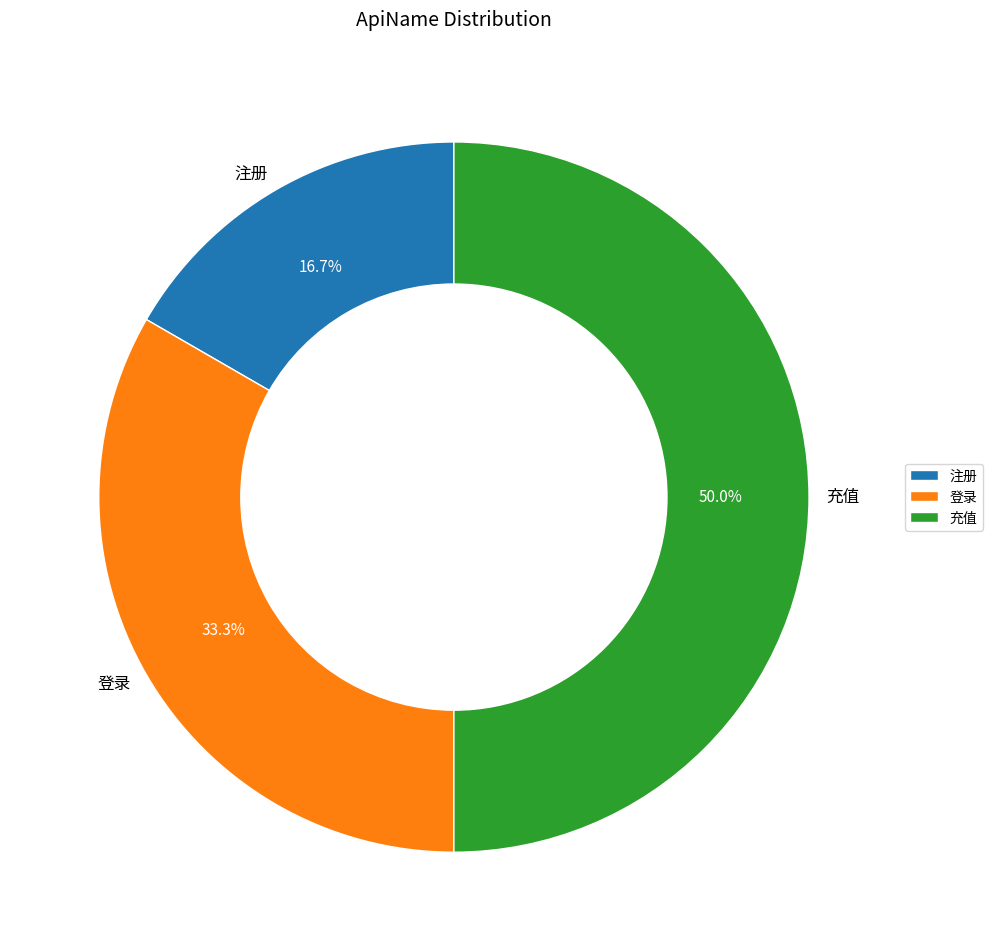

Count the number of slices in the pie.

3